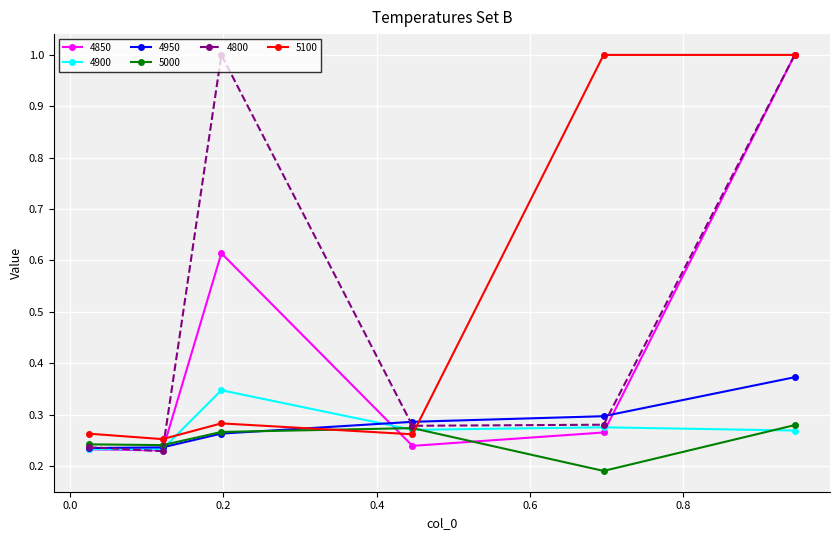

True or false: 4850 and 5100 intersect in this chart.

True